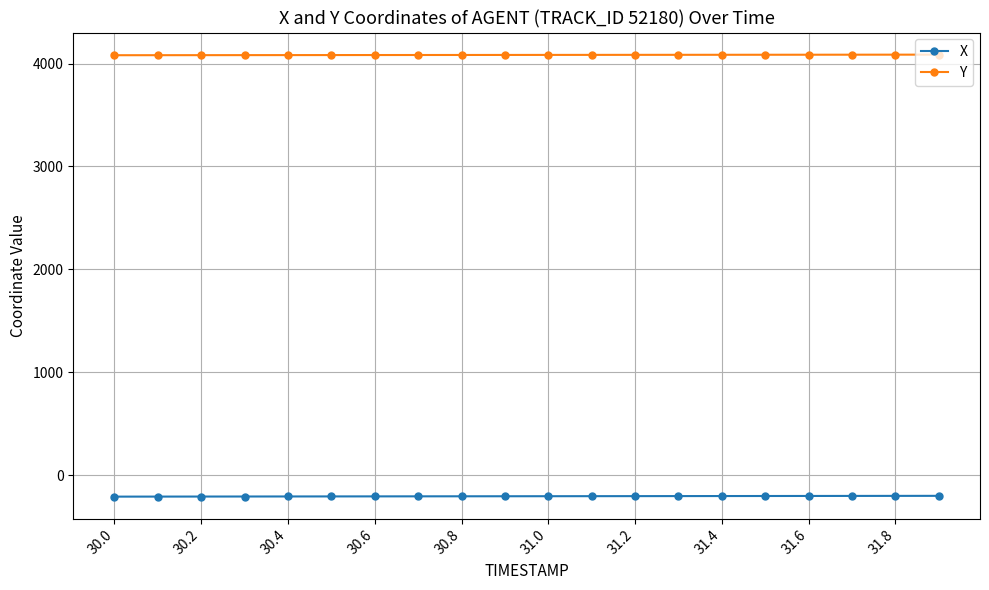

What is the value of the Y point at the 17th from the left?

4086.1